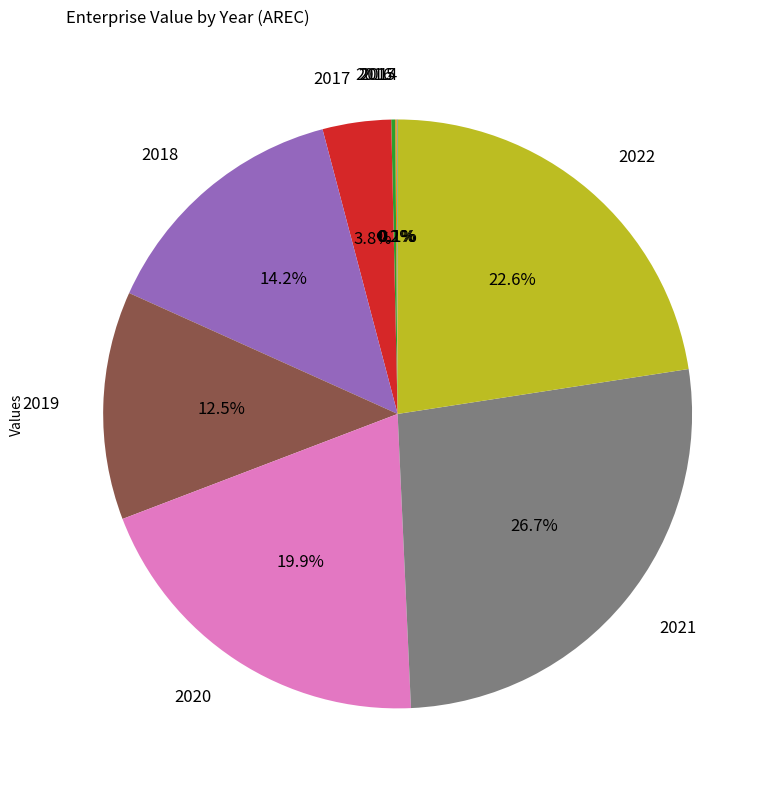

What is the largest slice in the pie chart?

2021